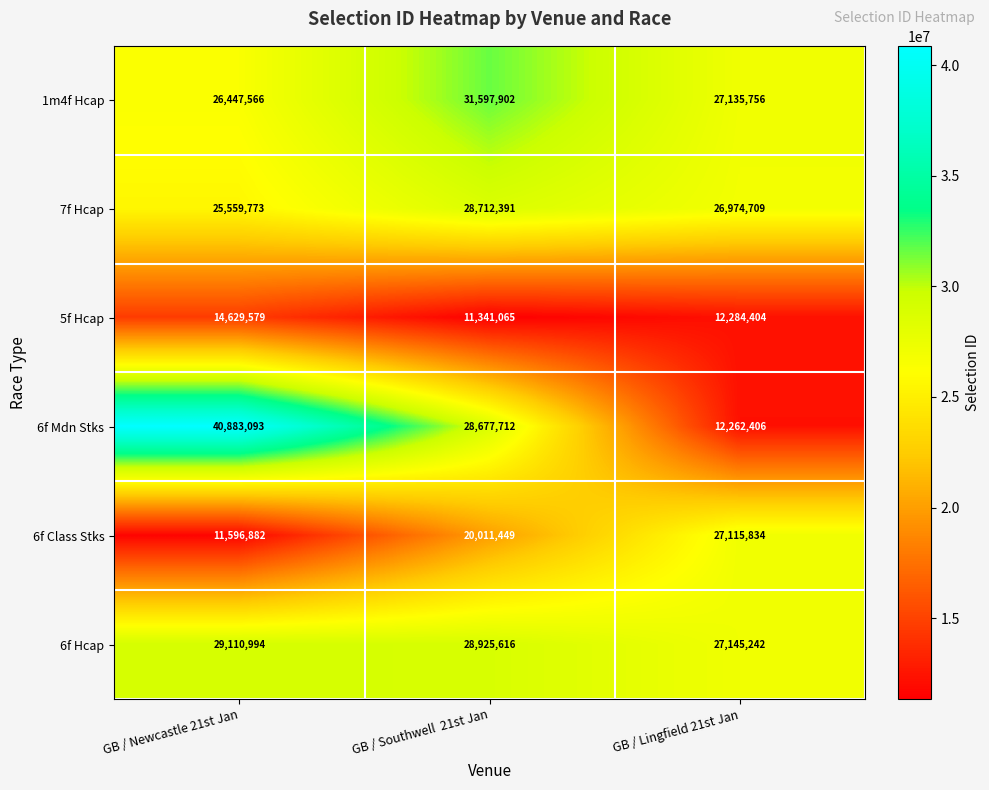

Reading left to right, list all the values displayed in this chart.

1m4f Hcap: 26447566	31597902	27135756
7f Hcap: 25559773	28712391	26974709
5f Hcap: 14629579	11341065	12284404
6f Mdn Stks: 40883093	28677712	12262406
6f Class Stks: 11596882	20011449	27115834
6f Hcap: 29110994	28925616	27145242